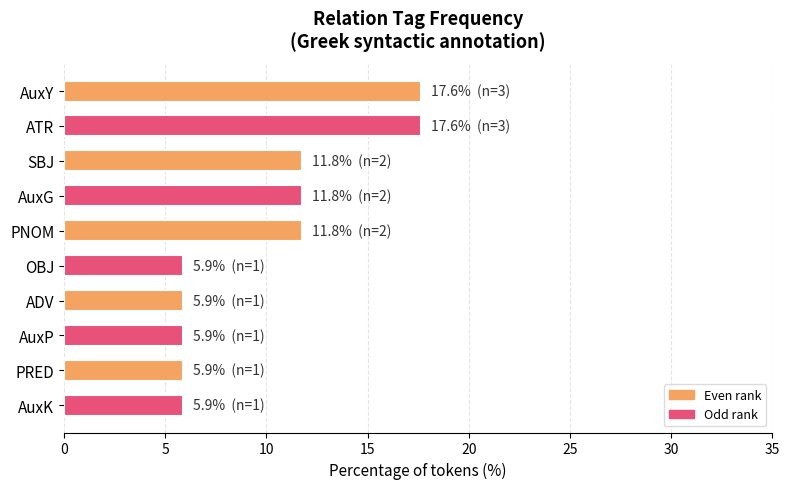

Reading bottom to top, list all the values displayed in this chart.

AuxK=5.9	PRED=5.9	AuxP=5.9	ADV=5.9	OBJ=5.9	PNOM=11.8	AuxG=11.8	SBJ=11.8	ATR=17.6	AuxY=17.6